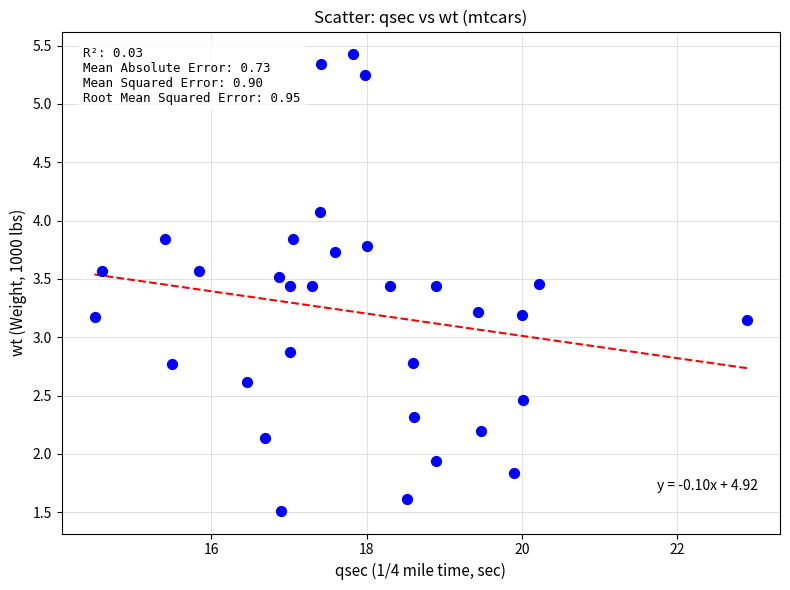

What is the range of Y values (max minus min)?

3.9